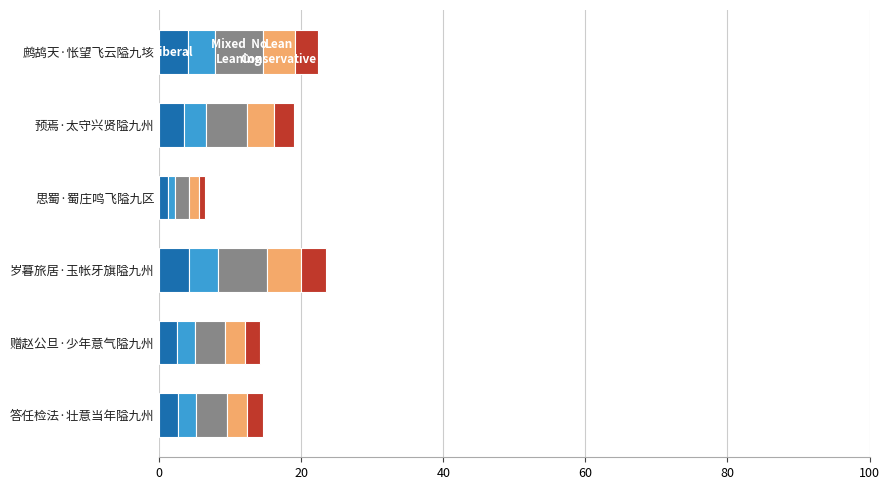

What is the total value across all series at 岁暮旅居·玉帐牙旗隘九州?

23.4